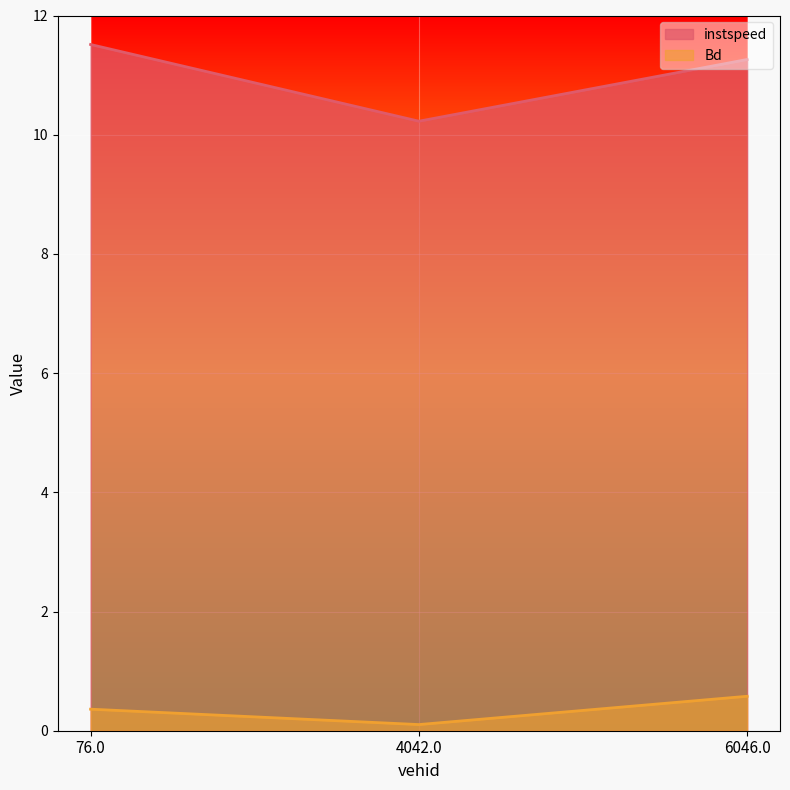

What is the maximum value shown in the chart?

11.5